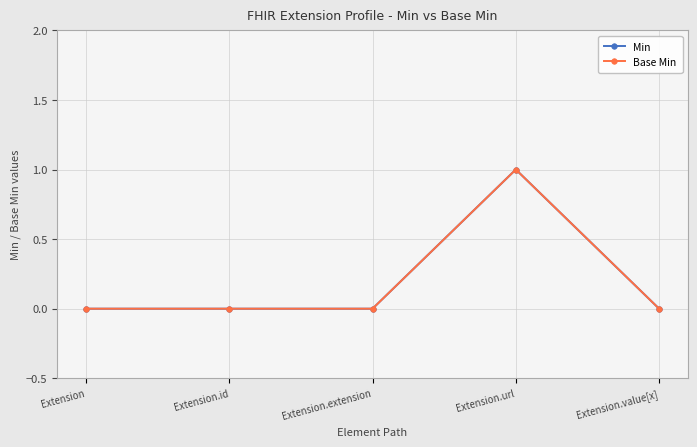

Does the chart have visible grid lines?

Yes